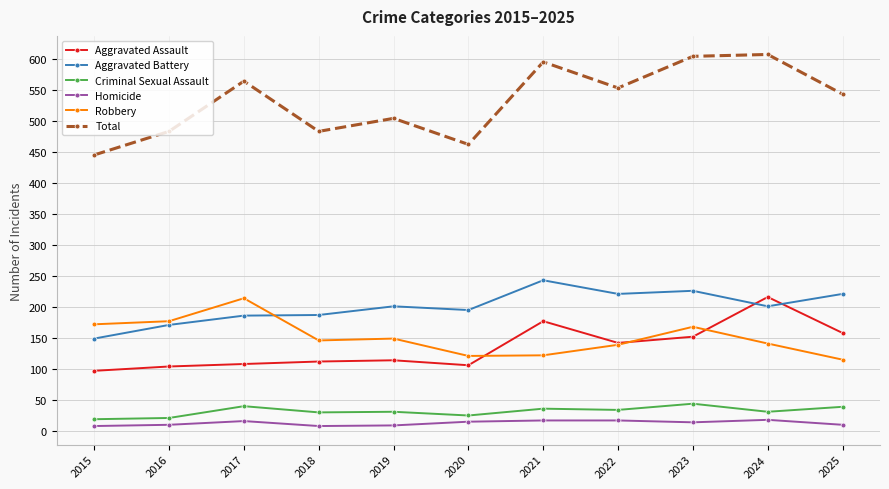

What is the difference between the maximum and second lowest values in the Total series?

145